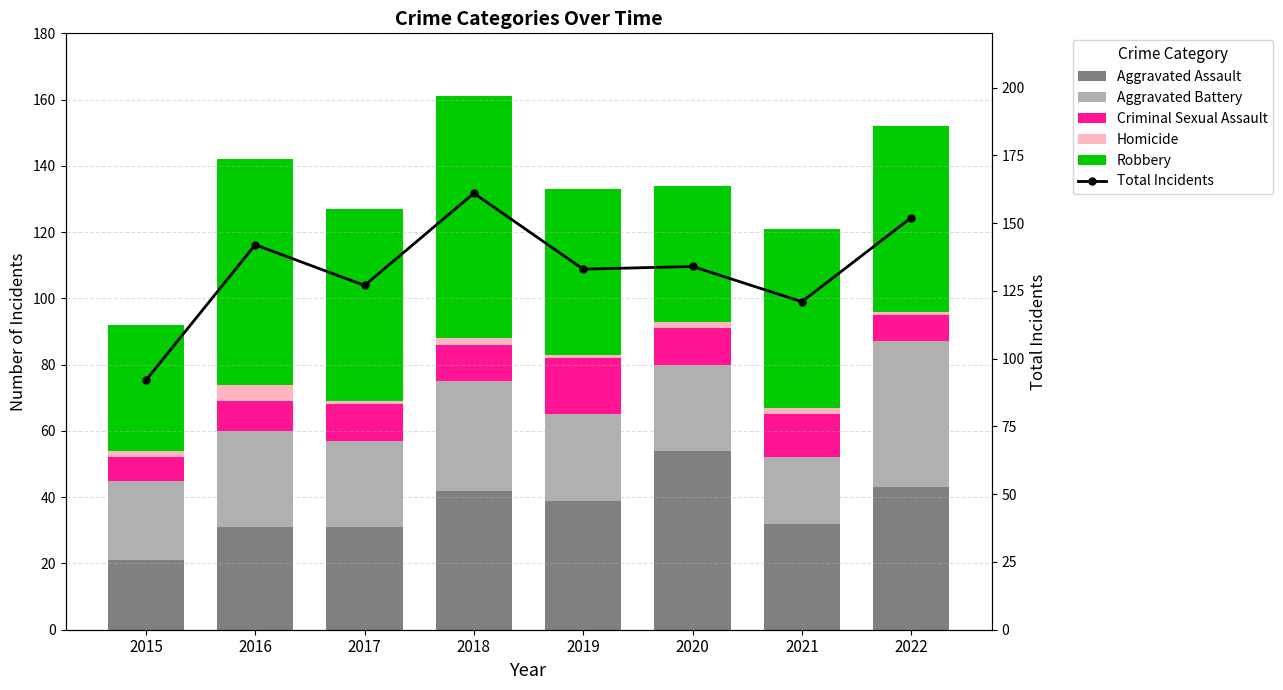

What is the smallest value displayed?

1